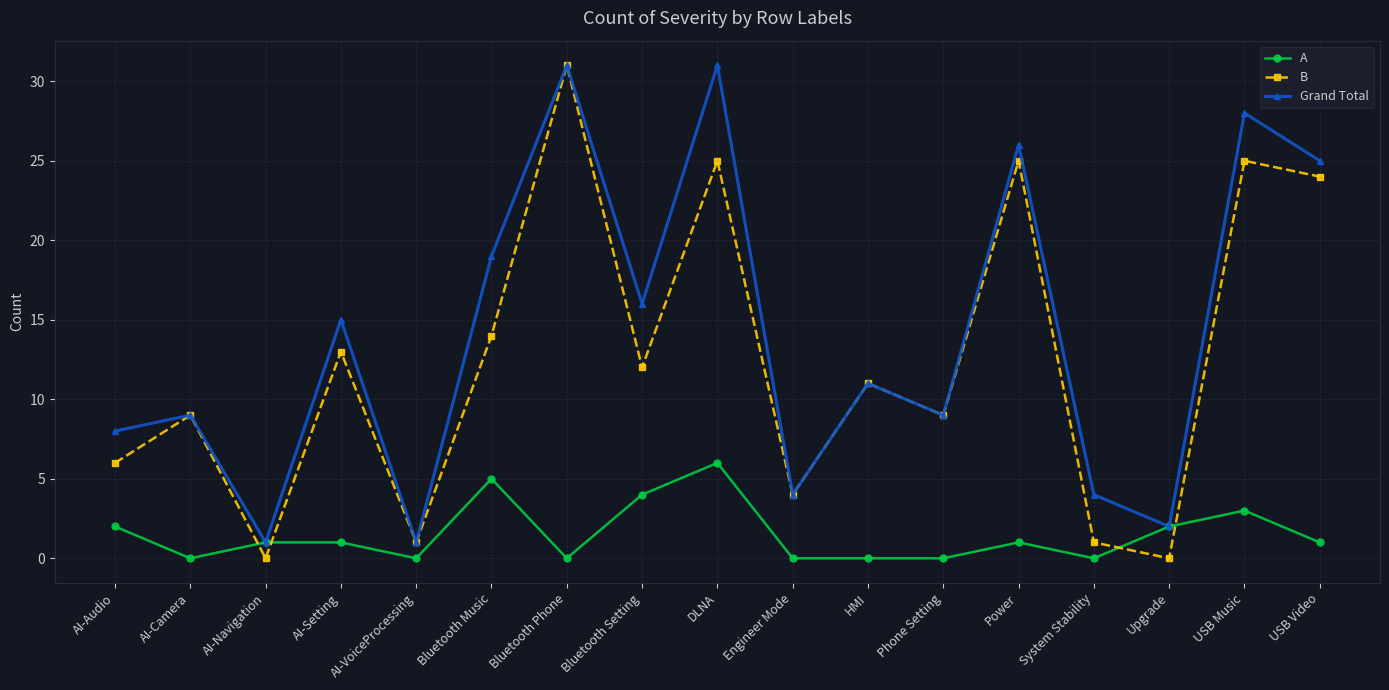

Count the number of categories in the chart.

17